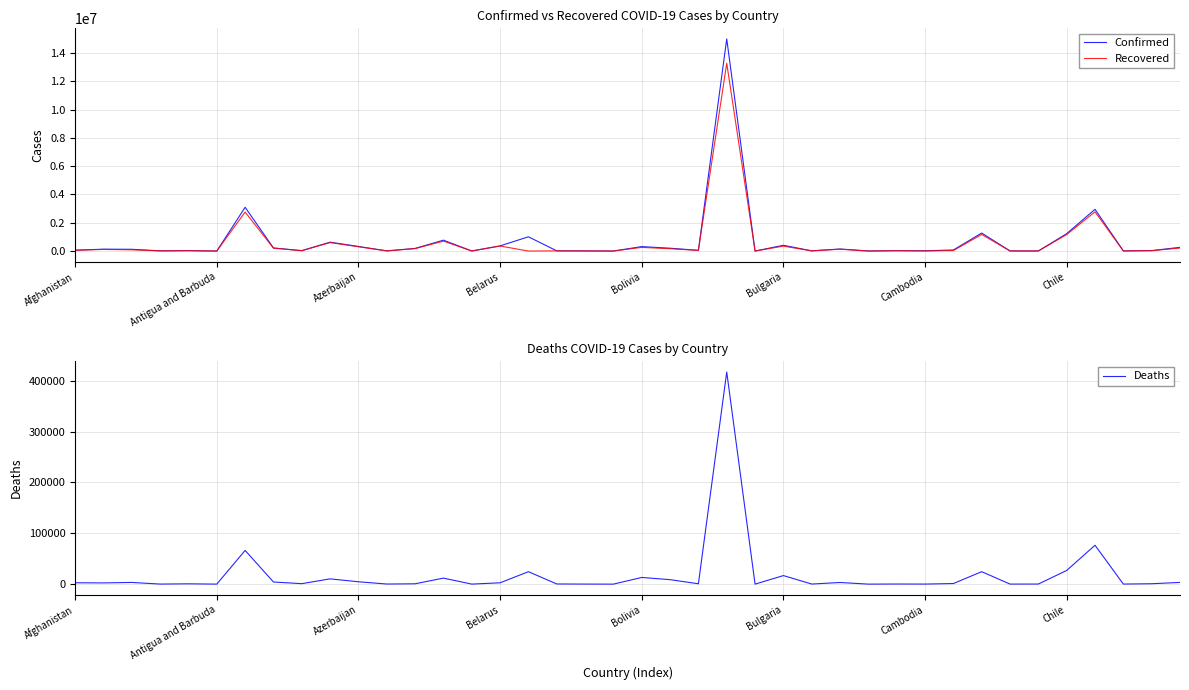

At which category is the sum across all series the highest?

23